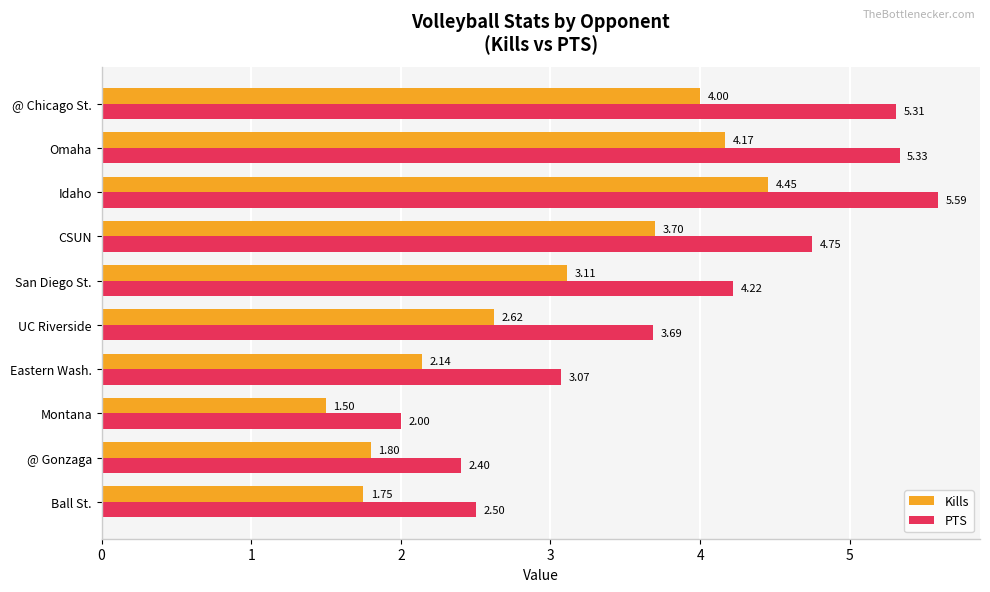

What is the difference between the maximum and minimum values in the PTS series?

3.6